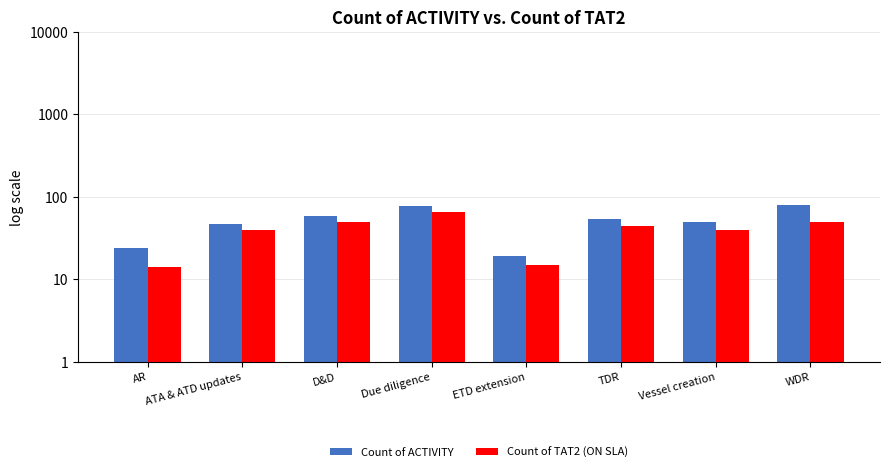

Where is Count of ACTIVITY nearest to the value 49?

Vessel creation